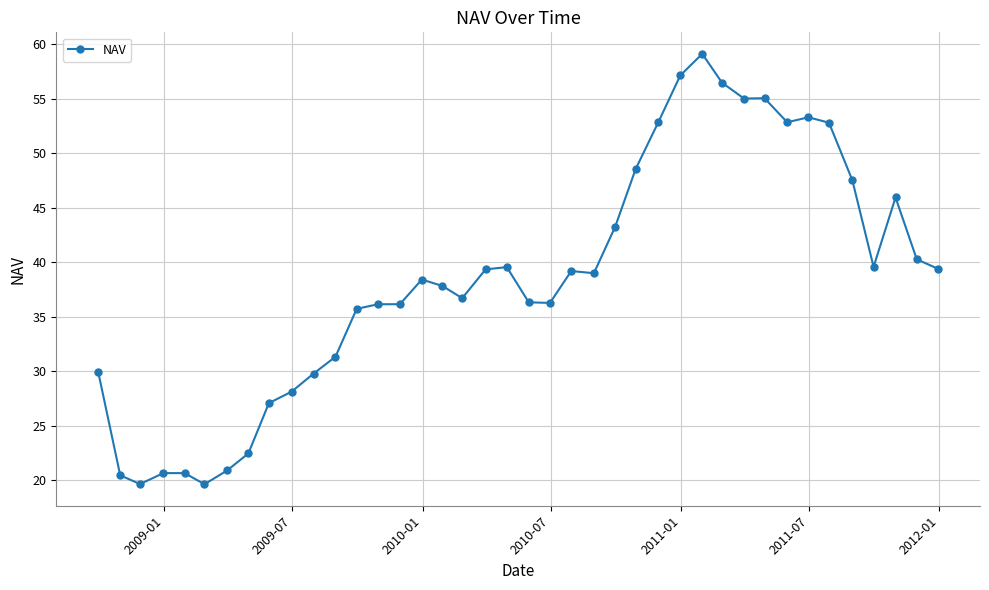

What is the average value?

38.5